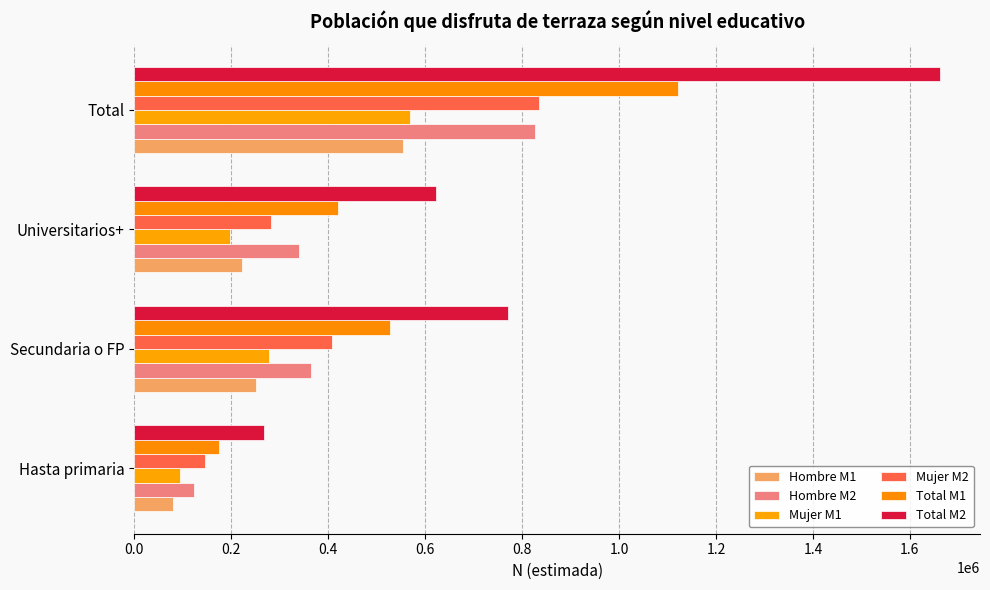

Count the number of data series in this chart.

6